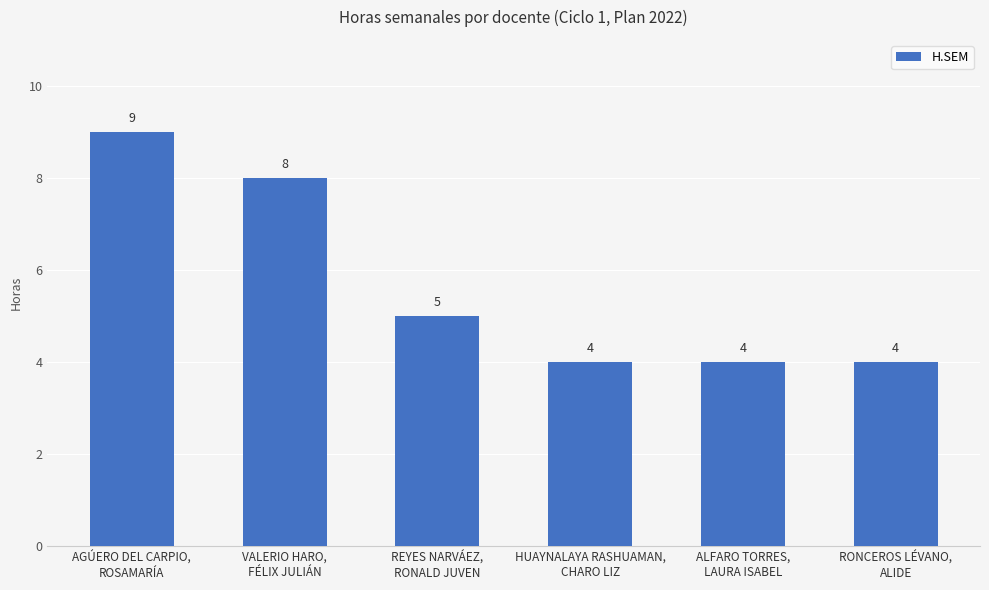

The chart shows a value of 8 at REYES NARVÁEZ,
RONALD JUVEN. True or false?

False